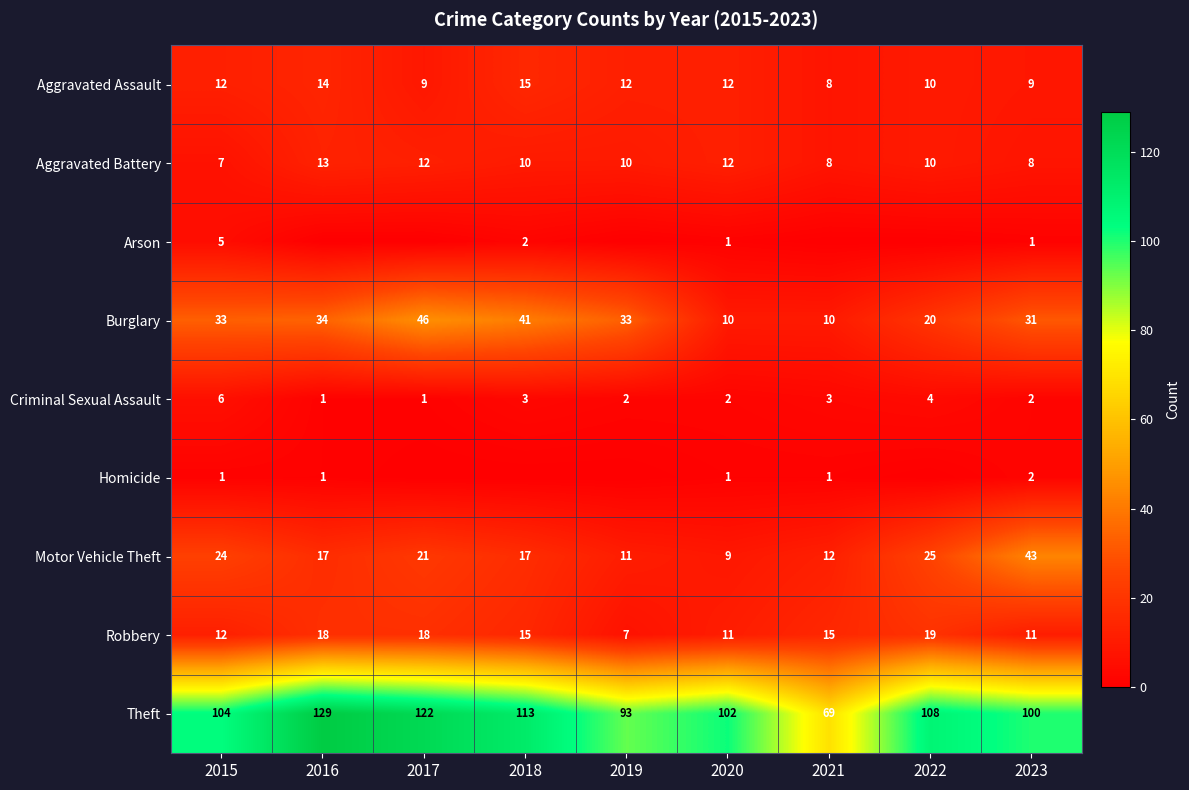

At which category does the chart reach its peak across all series?

2016